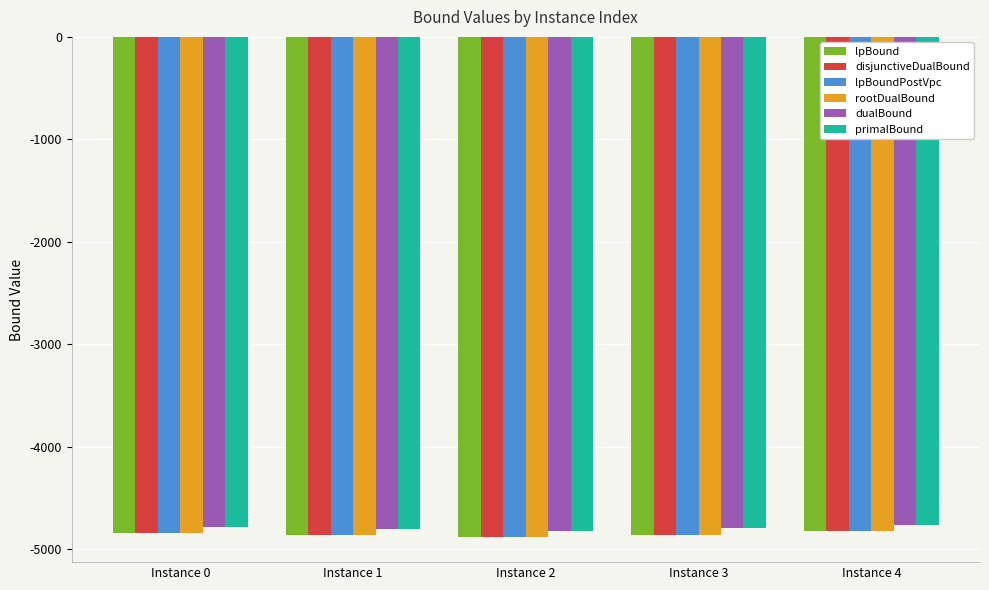

Are the bars horizontal?

No